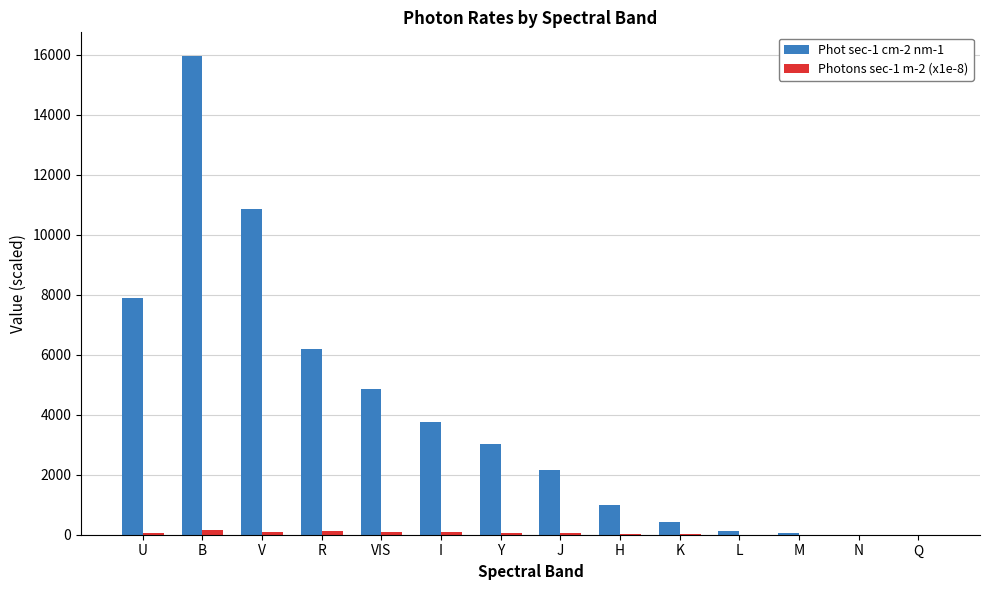

At which category does the chart reach its peak across all series?

B